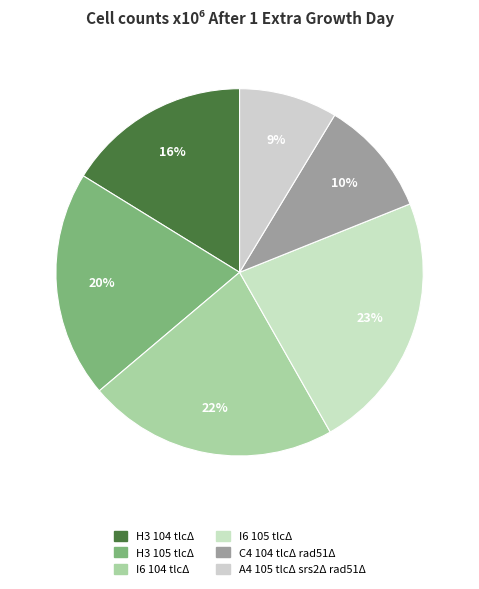

Approximately how many times larger is the value at H3 105 tlcΔ compared to I6 105 tlcΔ?

0.9